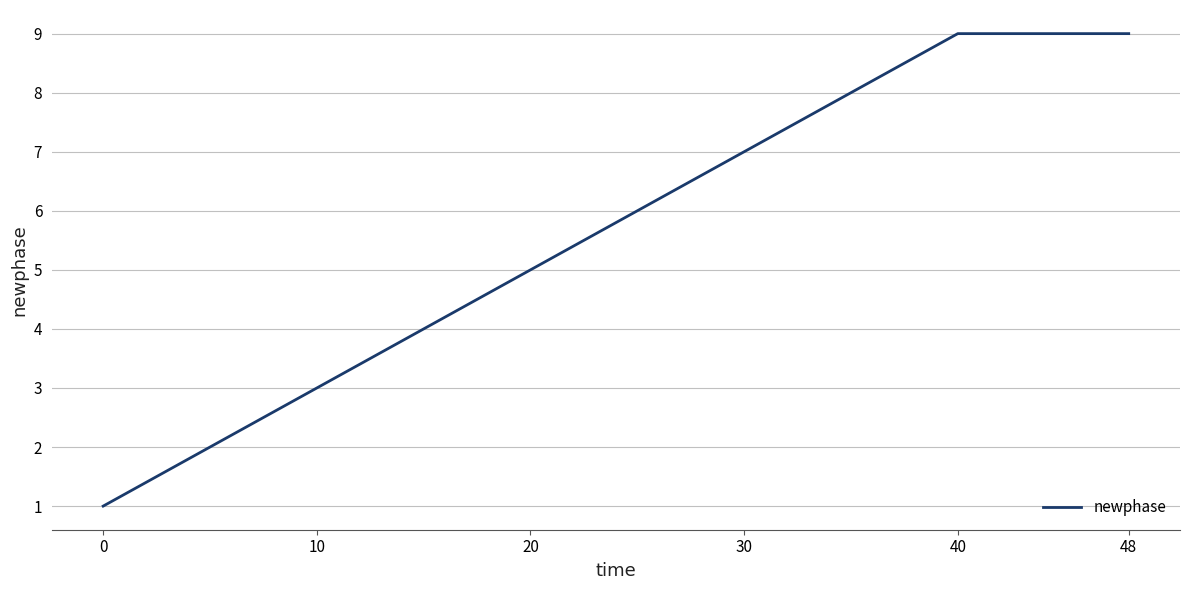

What is the average value?

6